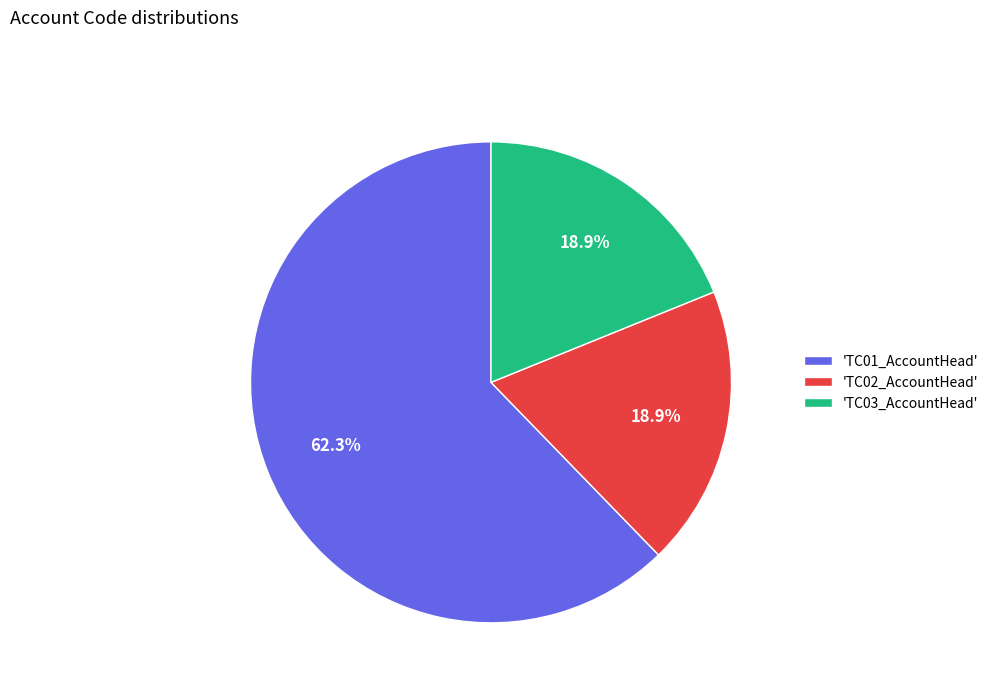

What is the largest slice in the pie chart?

'TC01_AccountHead'